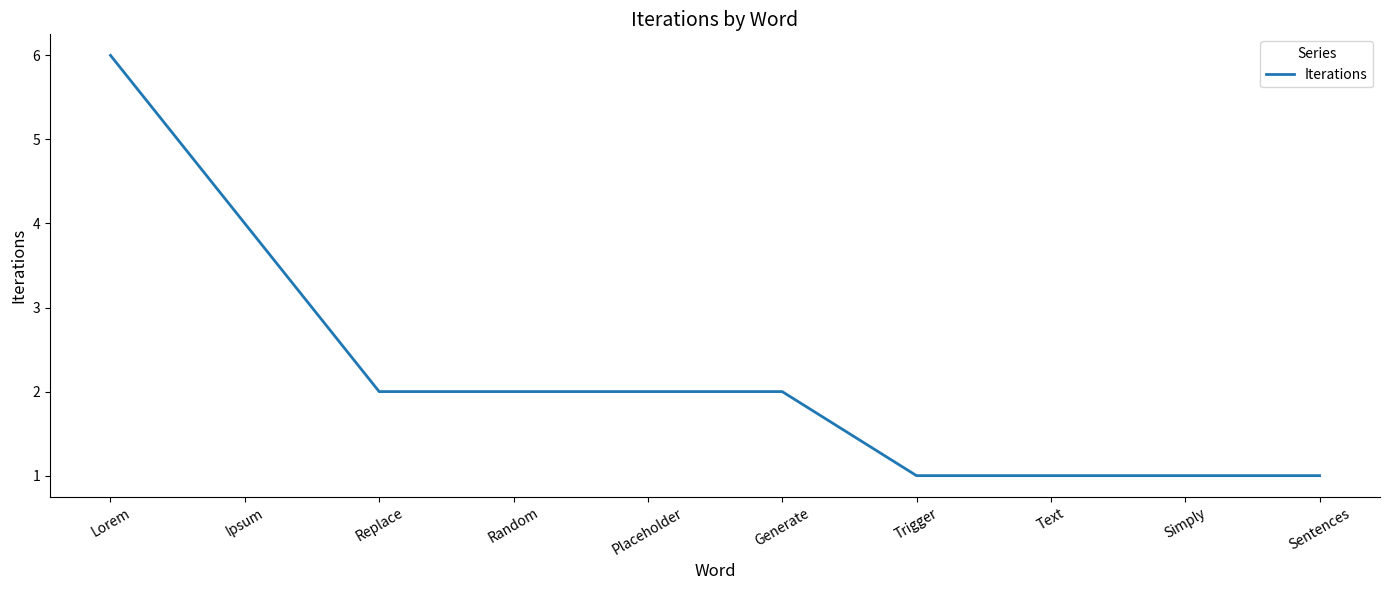

How many lines are shown in the chart?

1